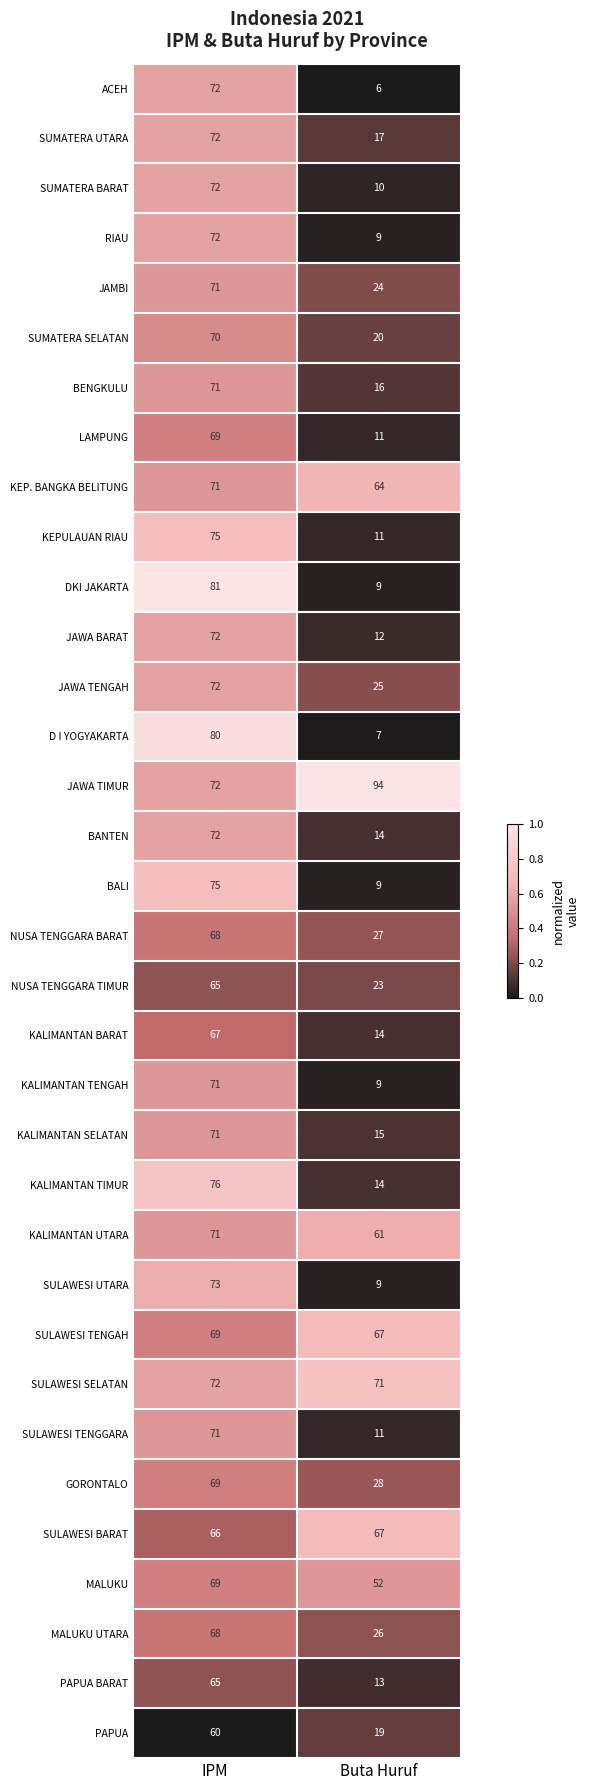

What is the total value across all series at Buta Huruf?

884